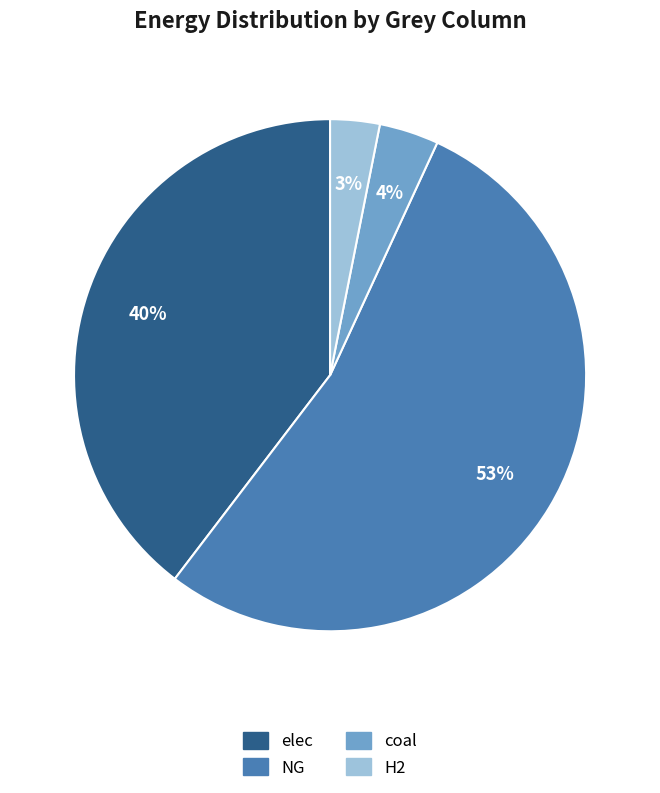

What is the largest slice in the pie chart?

NG